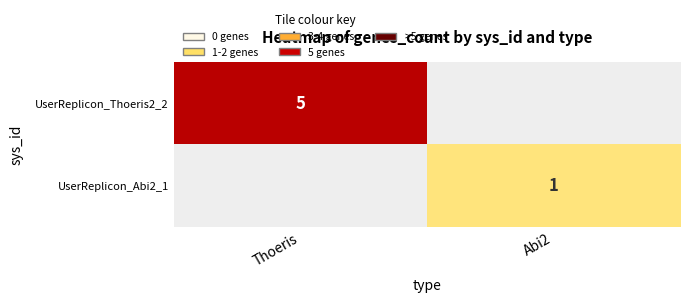

True or false: UserReplicon_Thoeris2_2 has a value of 1 at Thoeris.

False